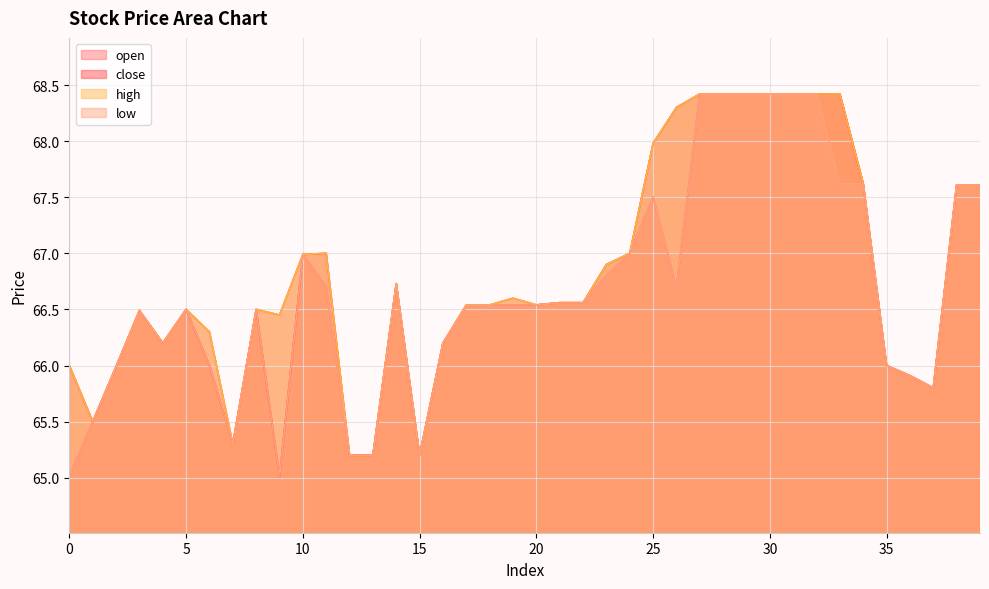

The high series shows 66.5 at 17. True or false?

True